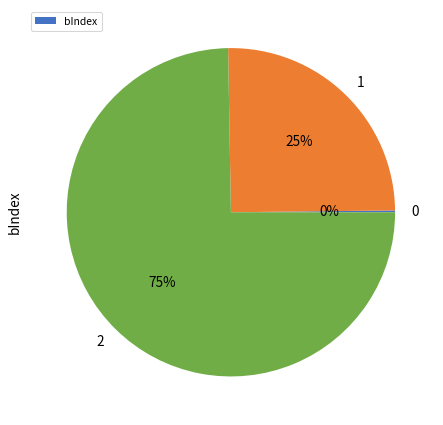

Does any single category account for the majority?

Yes